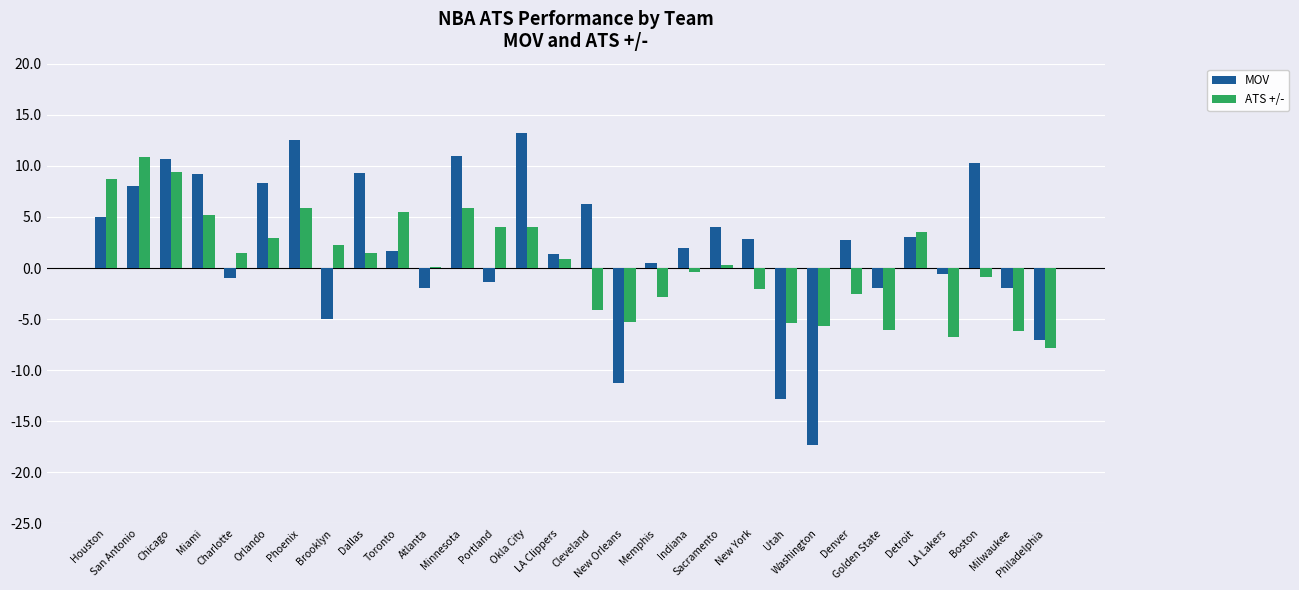

Which series has the widest spread of values?

MOV